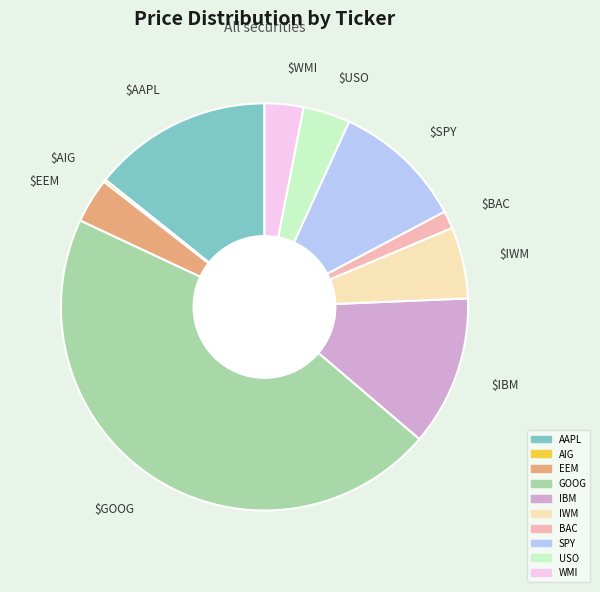

Is EEM the majority of the pie?

No